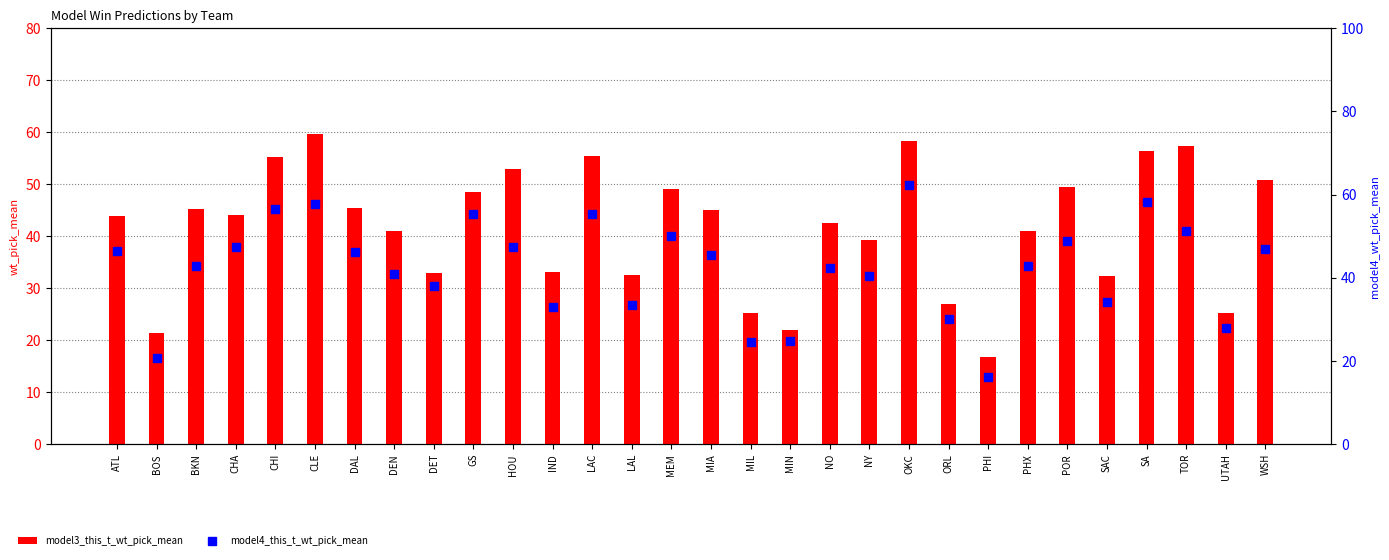

Rank the categories by model3_this_t_wt_pick_mean value from lowest to highest.

PHI, BOS, MIN, MIL, UTAH, ORL, SAC, LAL, DET, IND, NY, DEN, PHX, NO, ATL, CHA, MIA, BKN, DAL, GS, MEM, POR, WSH, HOU, CHI, LAC, SA, TOR, OKC, CLE